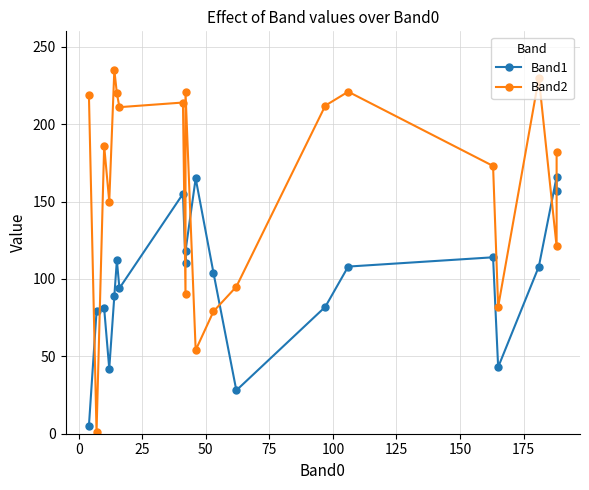

What is the value of the Band2 point at the 8th from the left?

214